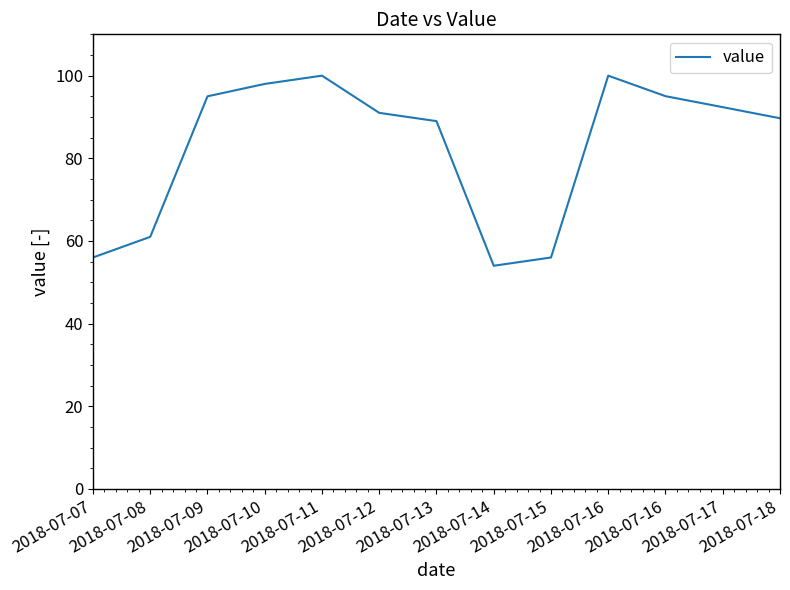

At which label does the data first exceed 91?

2018-07-09